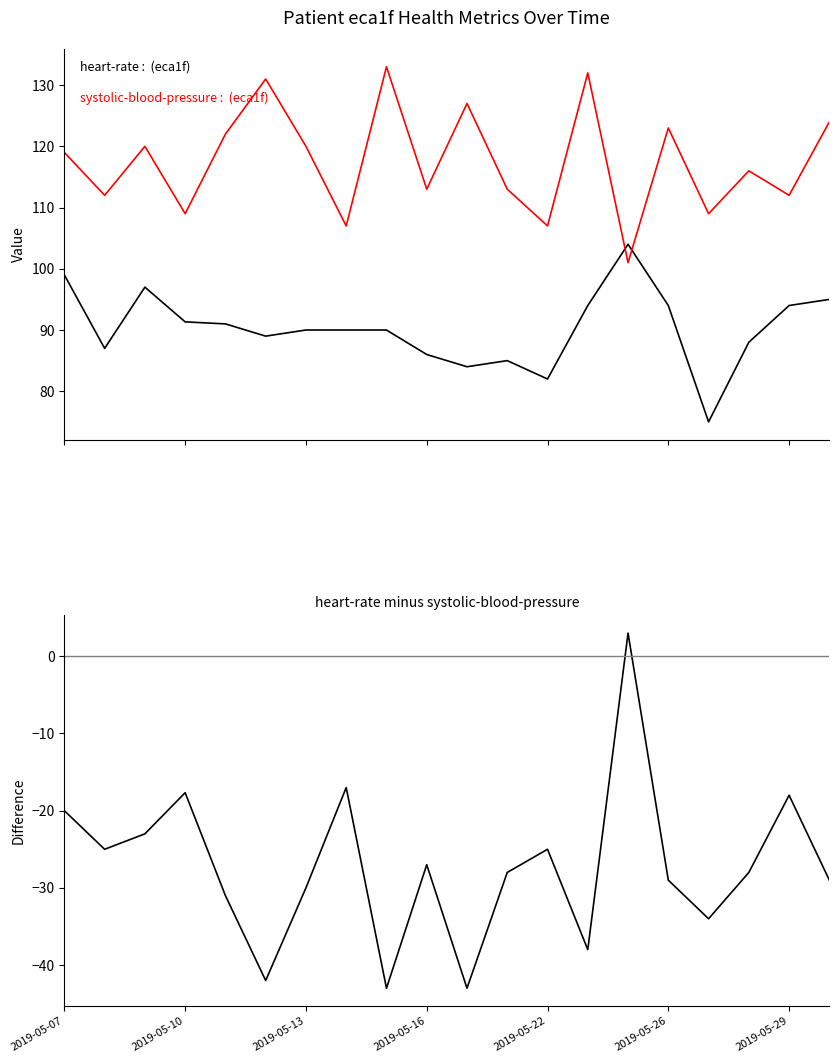

True or false: heart-rate minus systolic-blood-pressure has more than 1 interior local peaks.

True